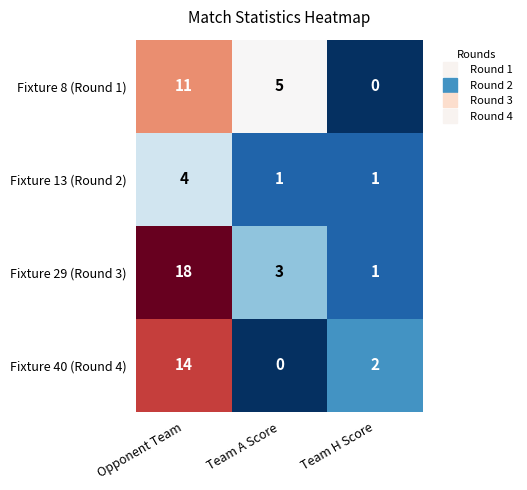

Reading right to left, what are all the values shown in this chart?

Fixture 8 (Round 1): 0	5	11
Fixture 13 (Round 2): 1	1	4
Fixture 29 (Round 3): 1	3	18
Fixture 40 (Round 4): 2	0	14